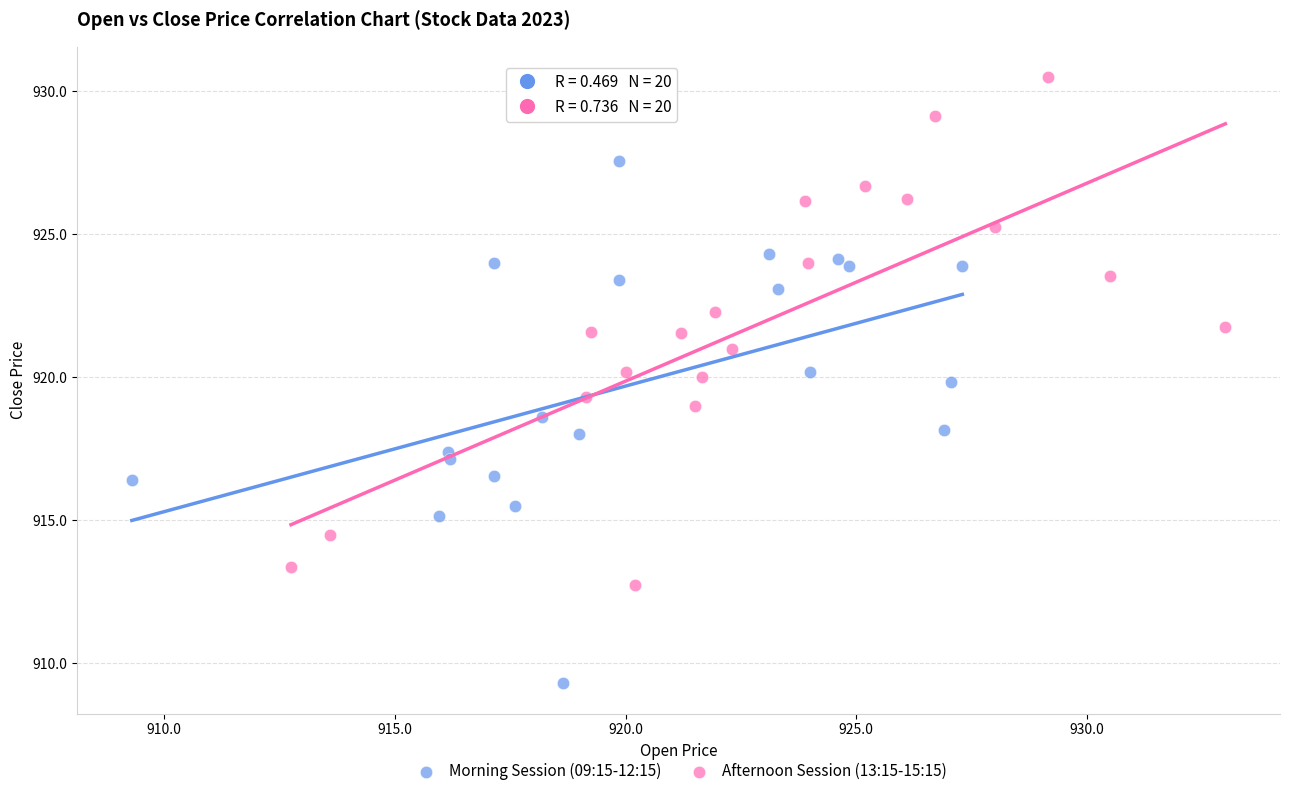

Which series contains the highest Y value?

Afternoon Session (13:15-15:15)